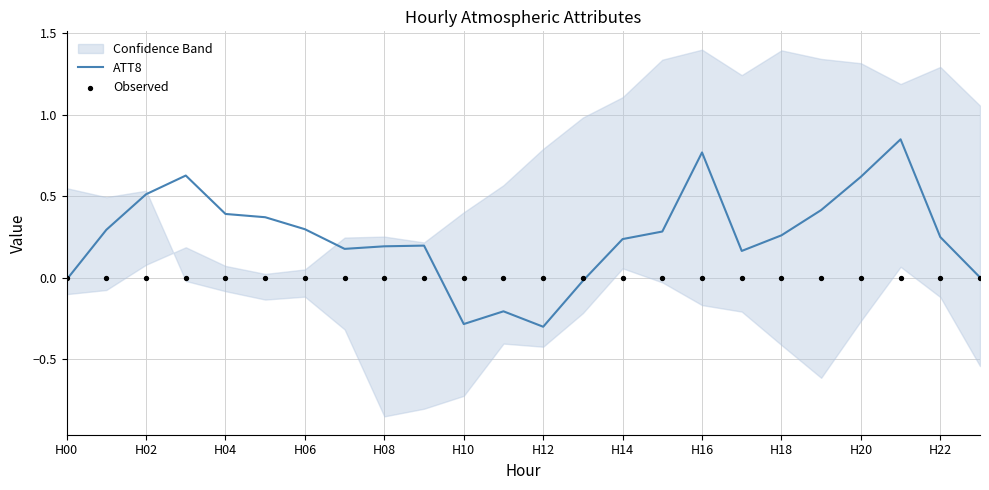

At how many categories does at least one series exceed 0?

19